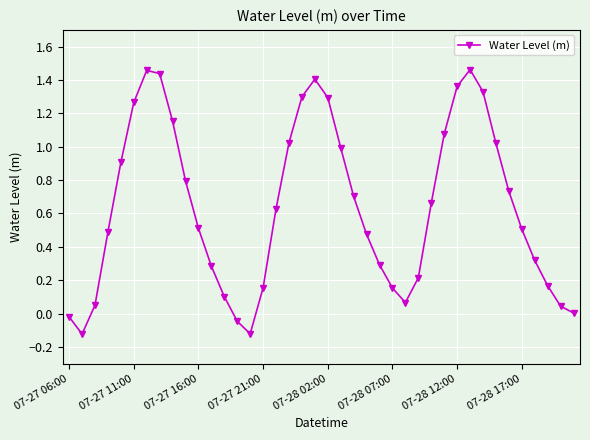

How many lines are shown in the chart?

1